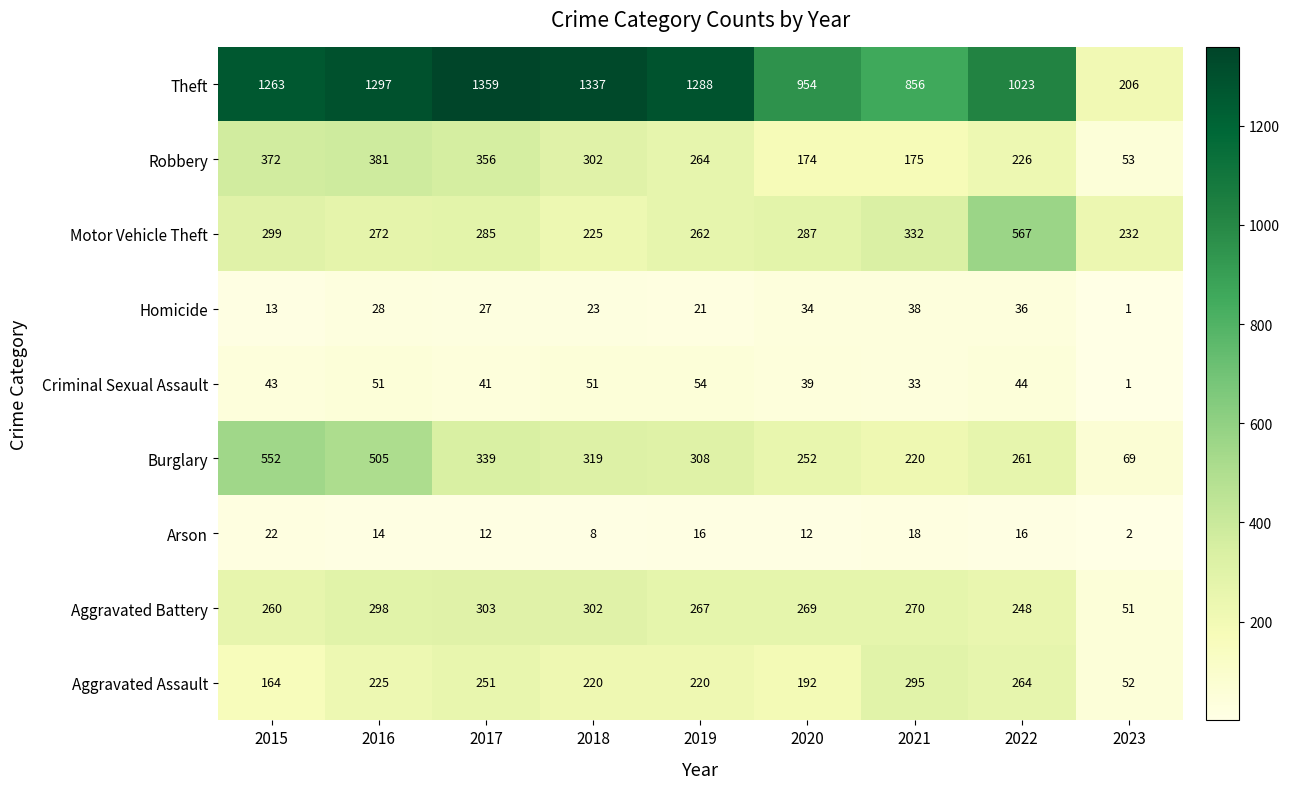

Rank the series by their maximum value, from highest to lowest.

Theft, Motor Vehicle Theft, Burglary, Robbery, Aggravated Battery, Aggravated Assault, Criminal Sexual Assault, Homicide, Arson